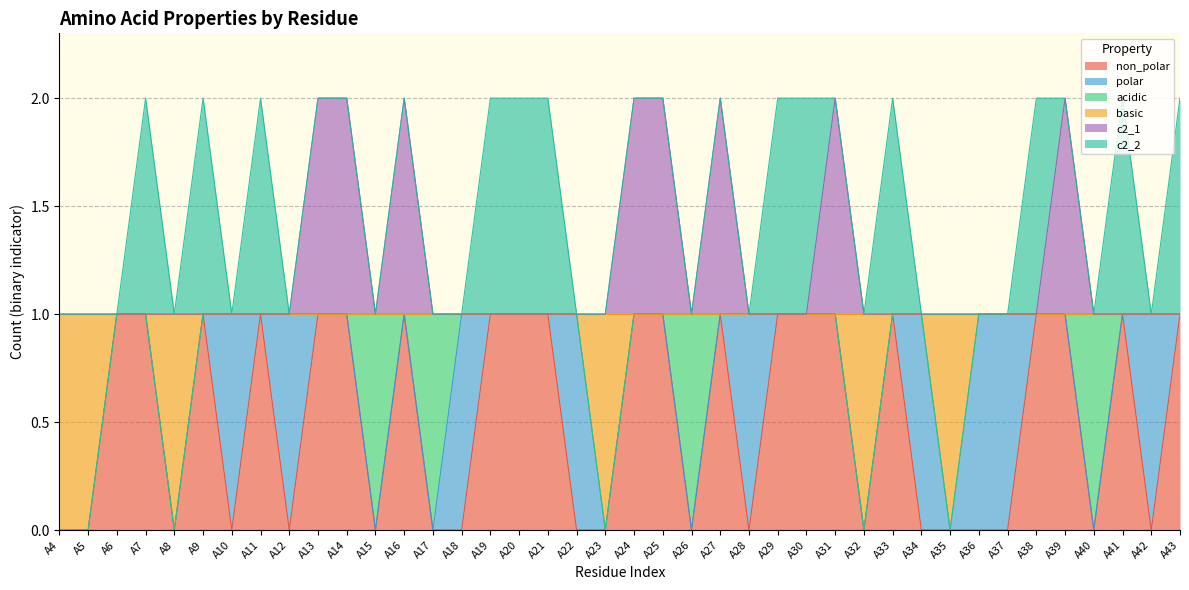

Does the chart display data point markers on the line(s)?

No